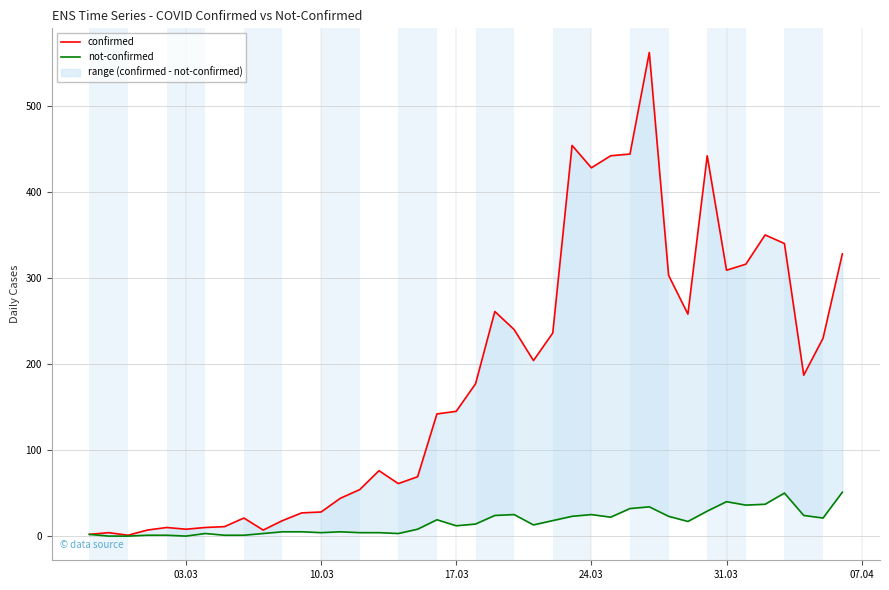

How many distinct data groups are displayed?

2